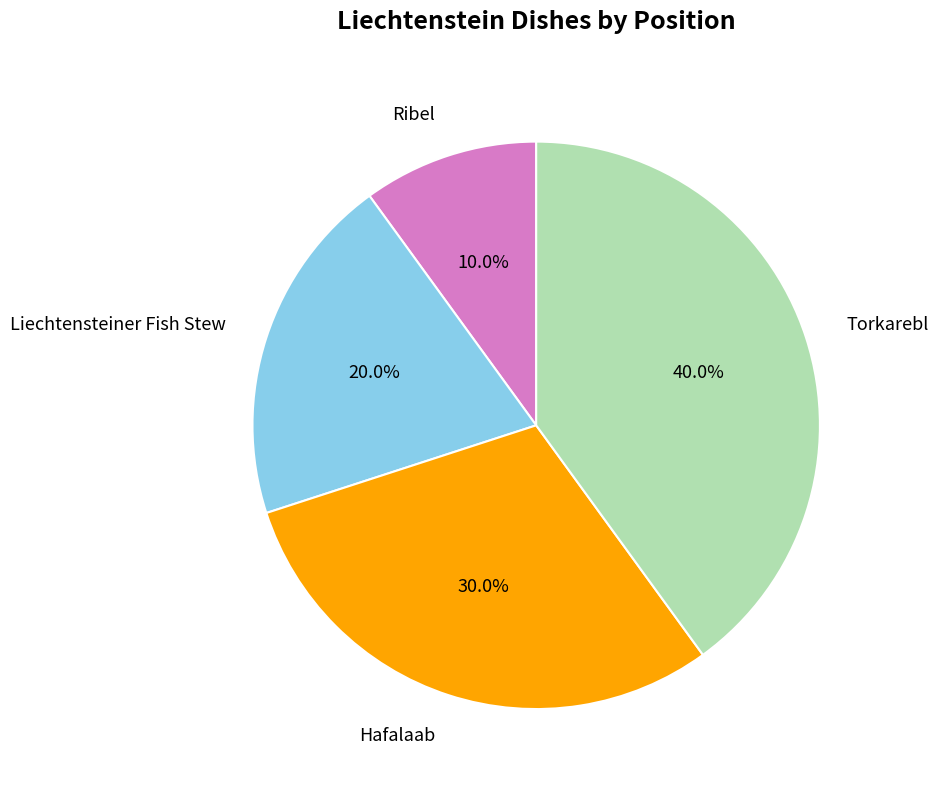

To the nearest percent, what portion does Ribel represent?

10%